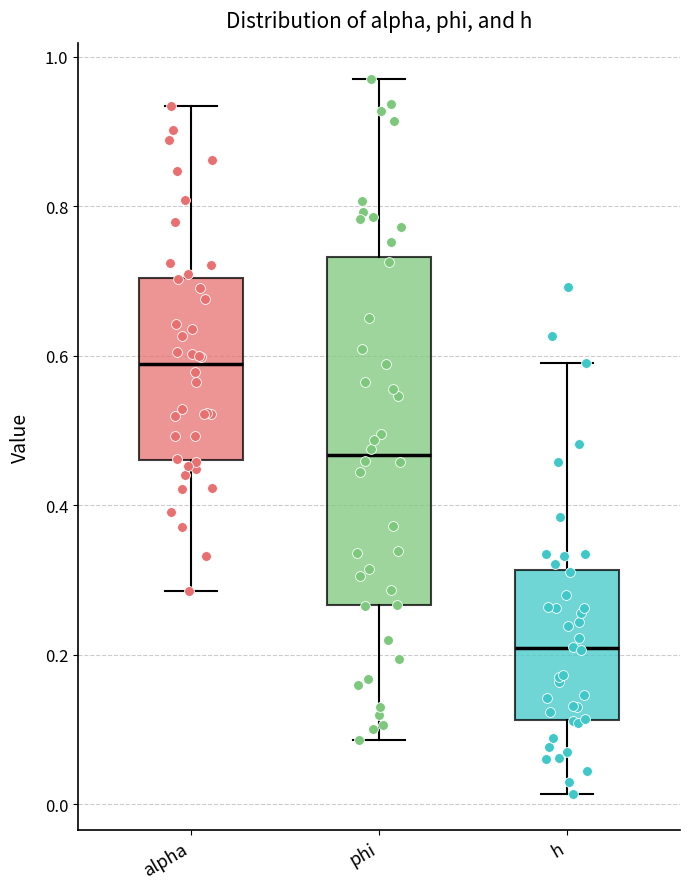

Where does the median line of the box for h sit on the y-axis? The values are not printed on the chart, so give them approximately, as read against the axis.

0.20